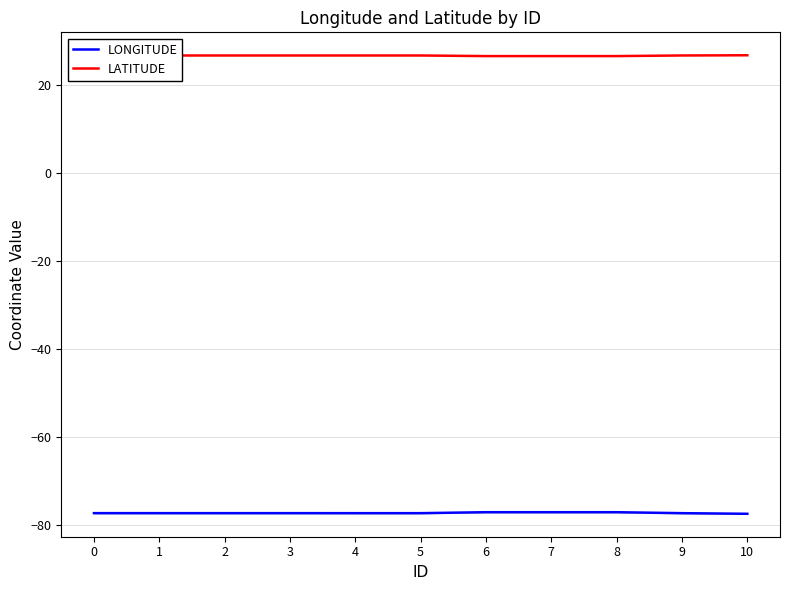

Reading right to left, what are all the values shown in this chart?

LONGITUDE: 10=-77.4	9=-77.3	8=-77.1	7=-77.1	6=-77.1	5=-77.3	4=-77.3	3=-77.3	2=-77.3	1=-77.3	0=-77.3
LATITUDE: 10=26.7	9=26.7	8=26.5	7=26.5	6=26.5	5=26.7	4=26.7	3=26.7	2=26.7	1=26.7	0=26.7